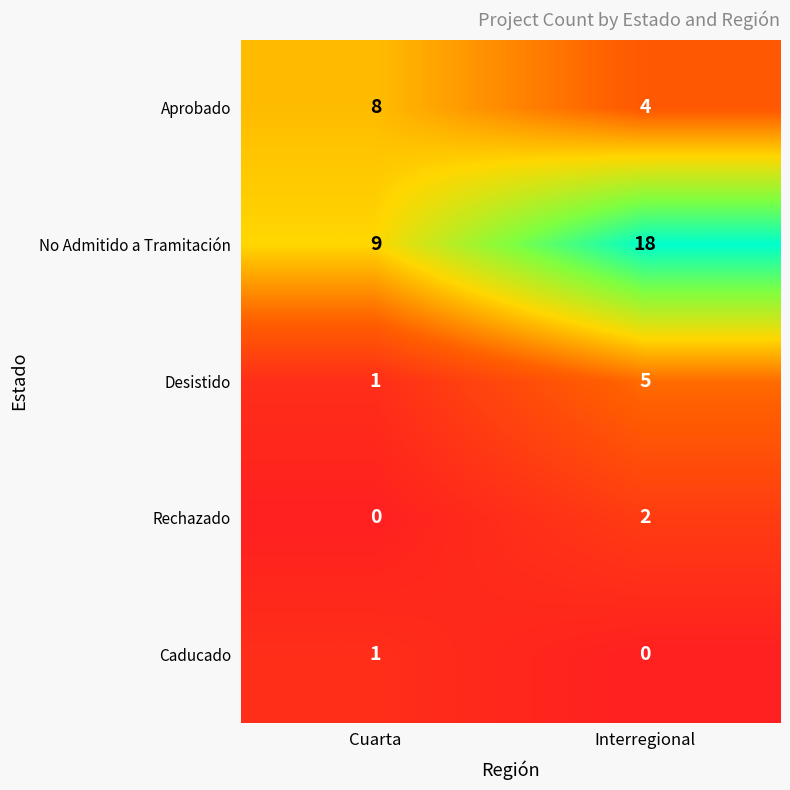

Rank the series by their maximum value, from highest to lowest.

No Admitido a Tramitación, Aprobado, Desistido, Rechazado, Caducado